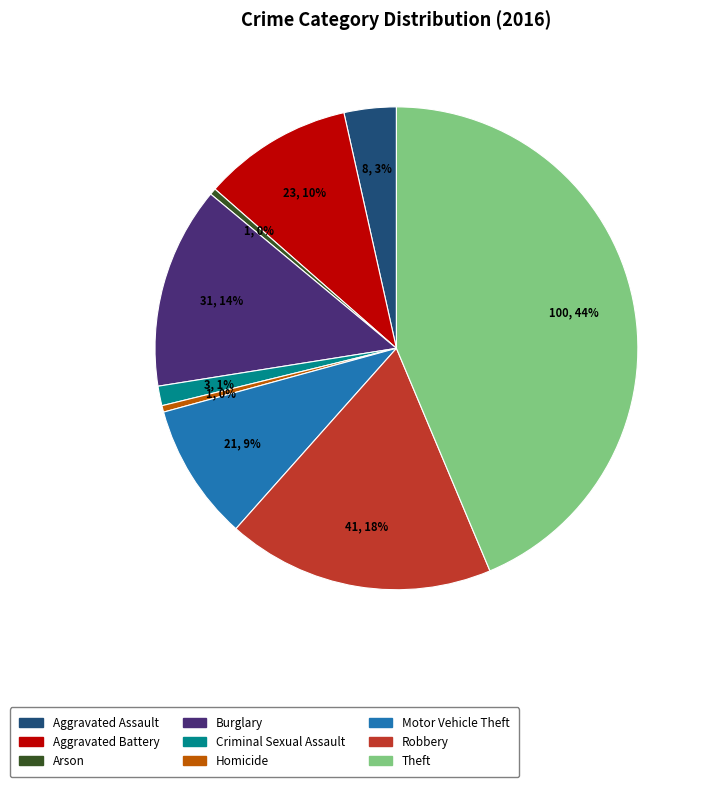

To the nearest percent, what is the average slice percentage?

11%